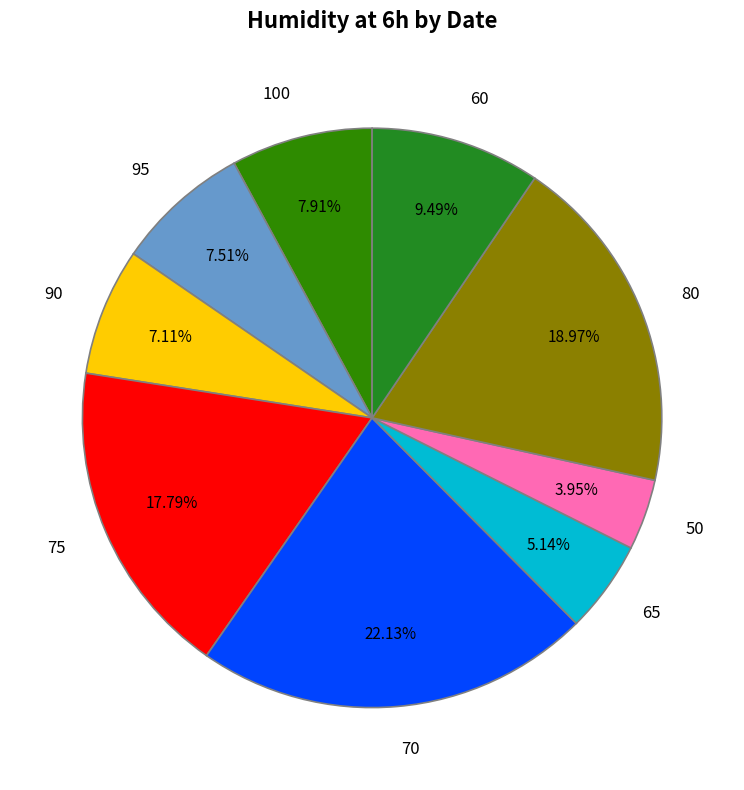

How many slices are in this pie chart?

9